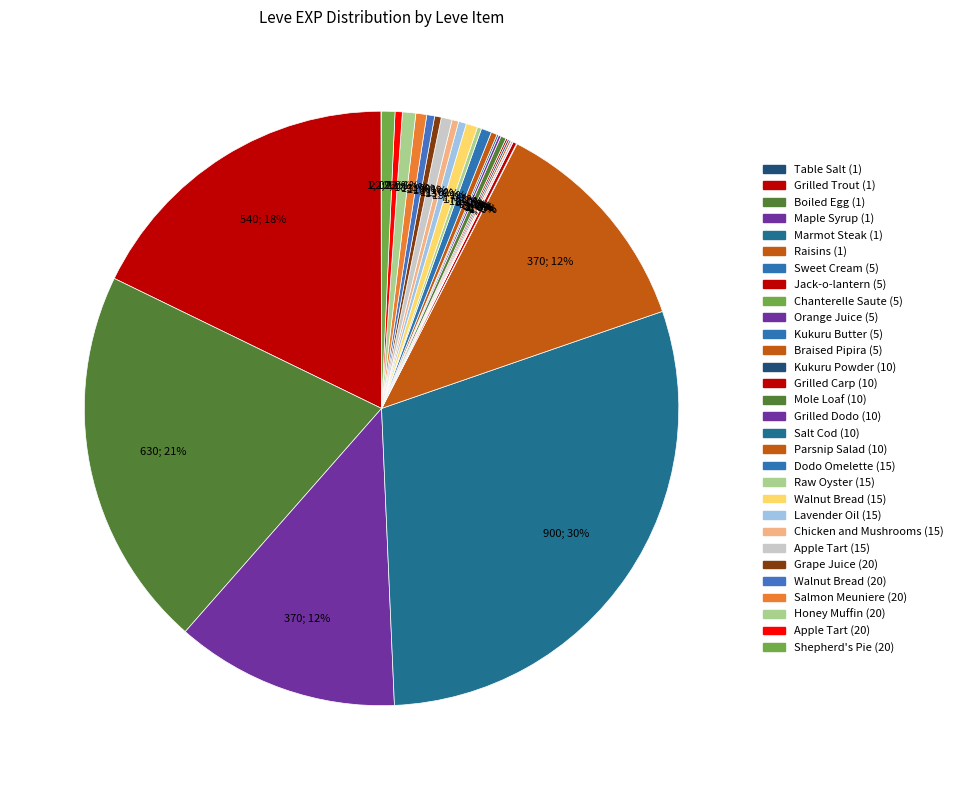

How much of the chart is everything except Salmon Meuniere (20)?

99.4%